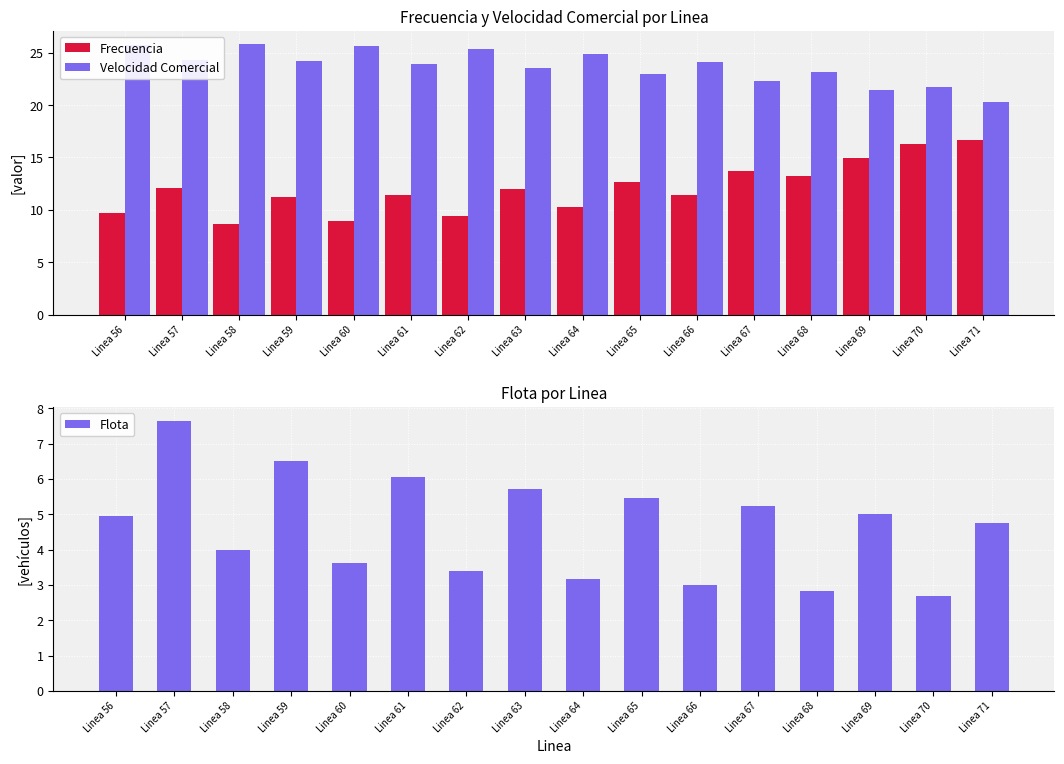

List the labels in order of Velocidad Comercial value, largest first.

Linea 58, Linea 56, Linea 60, Linea 62, Linea 64, Linea 57, Linea 59, Linea 66, Linea 61, Linea 63, Linea 68, Linea 65, Linea 67, Linea 70, Linea 69, Linea 71